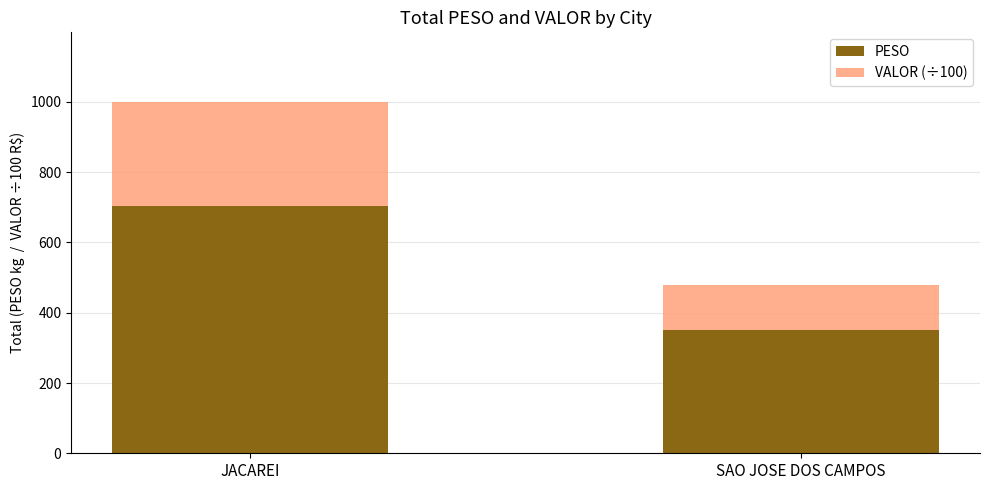

At which label is PESO closest to 527?

SAO JOSE DOS CAMPOS